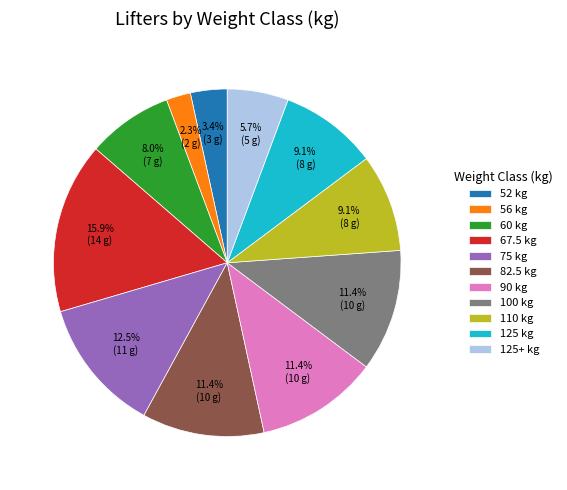

Is there any slice that represents more than half of the pie?

No